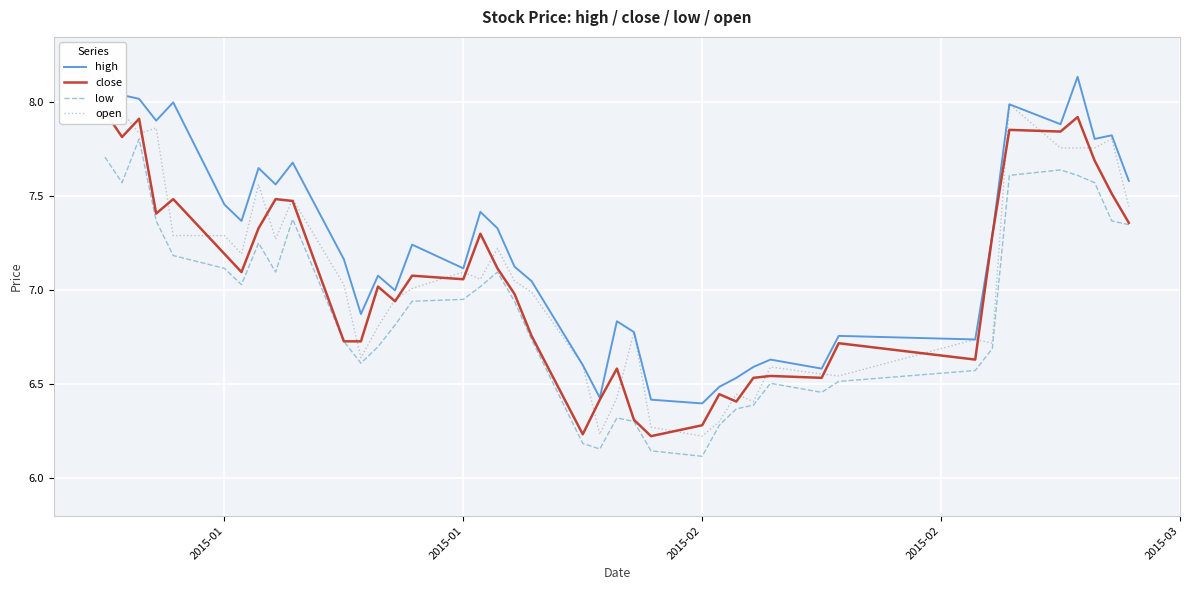

What is the greatest value displayed?

8.2